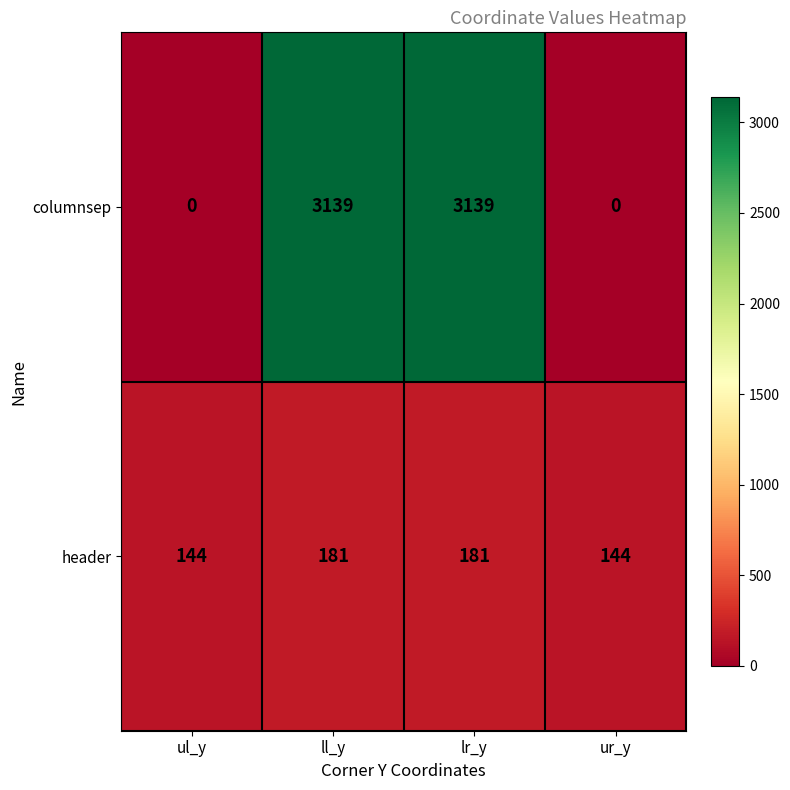

How many data points does each series have?

4